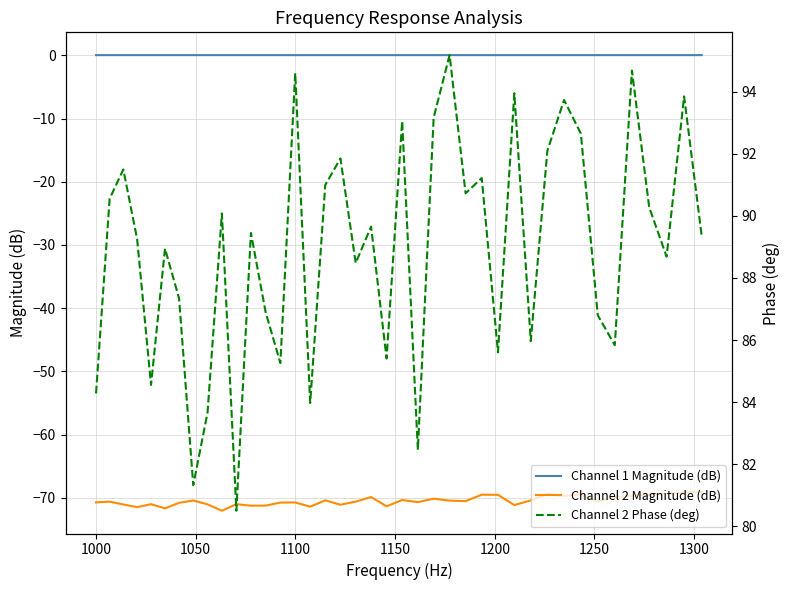

True or false: Channel 2 Magnitude (dB) and Channel 1 Magnitude (dB) intersect in this chart.

False